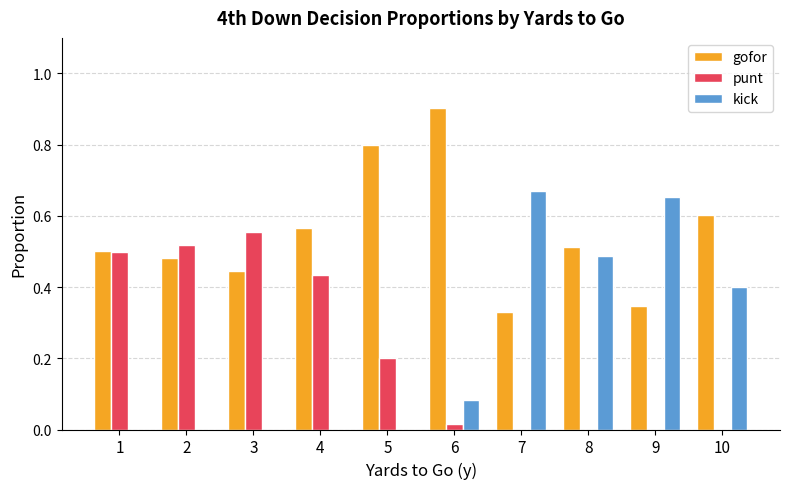

Which label corresponds to the largest value in the chart?

6